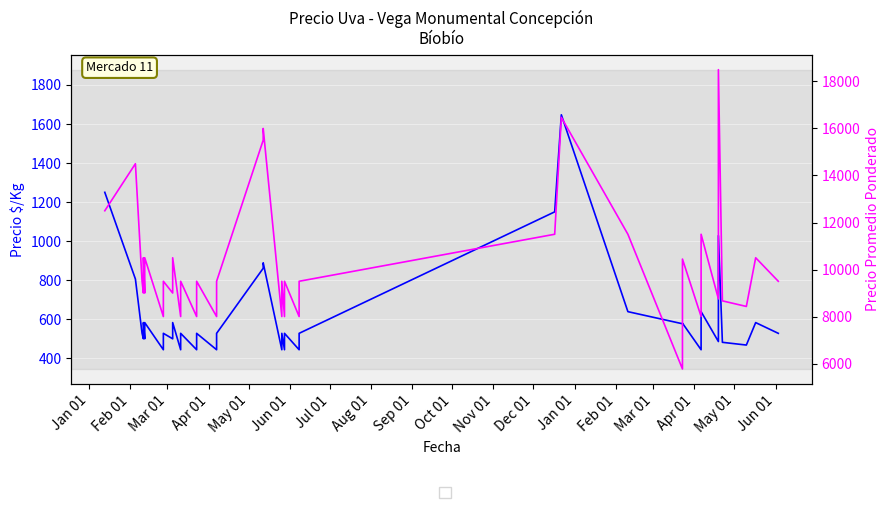

What is the difference between the second highest and second lowest values in the Precio $/Kg series?

806